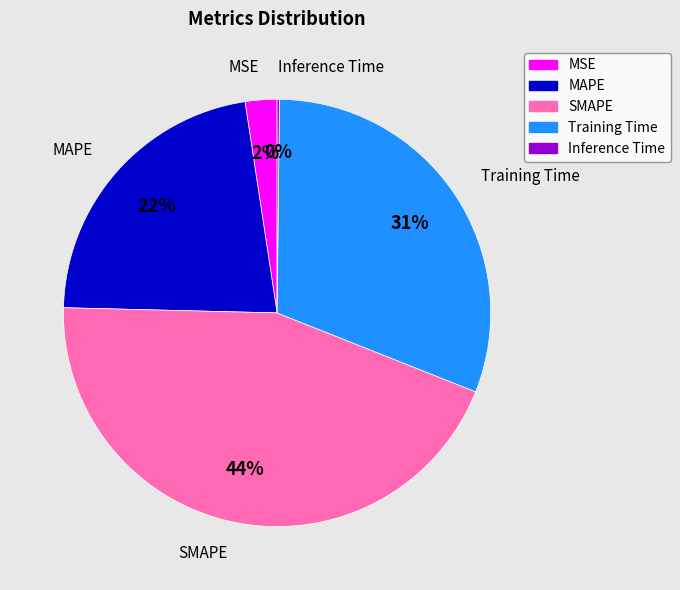

Which has a higher value, SMAPE or MSE?

SMAPE